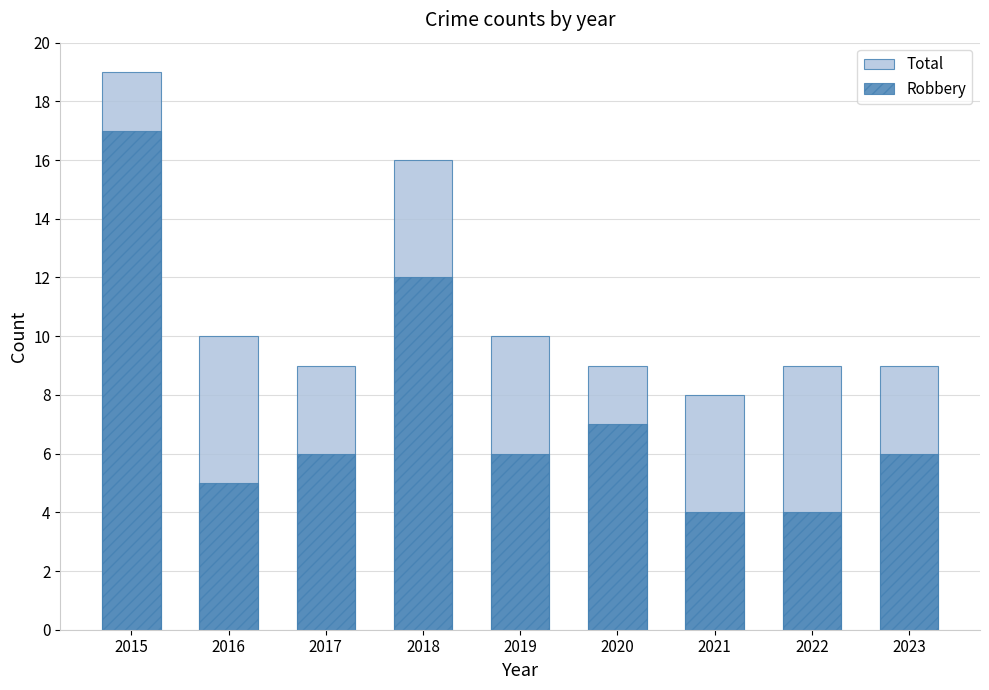

At which category is the sum across all series the highest?

2015